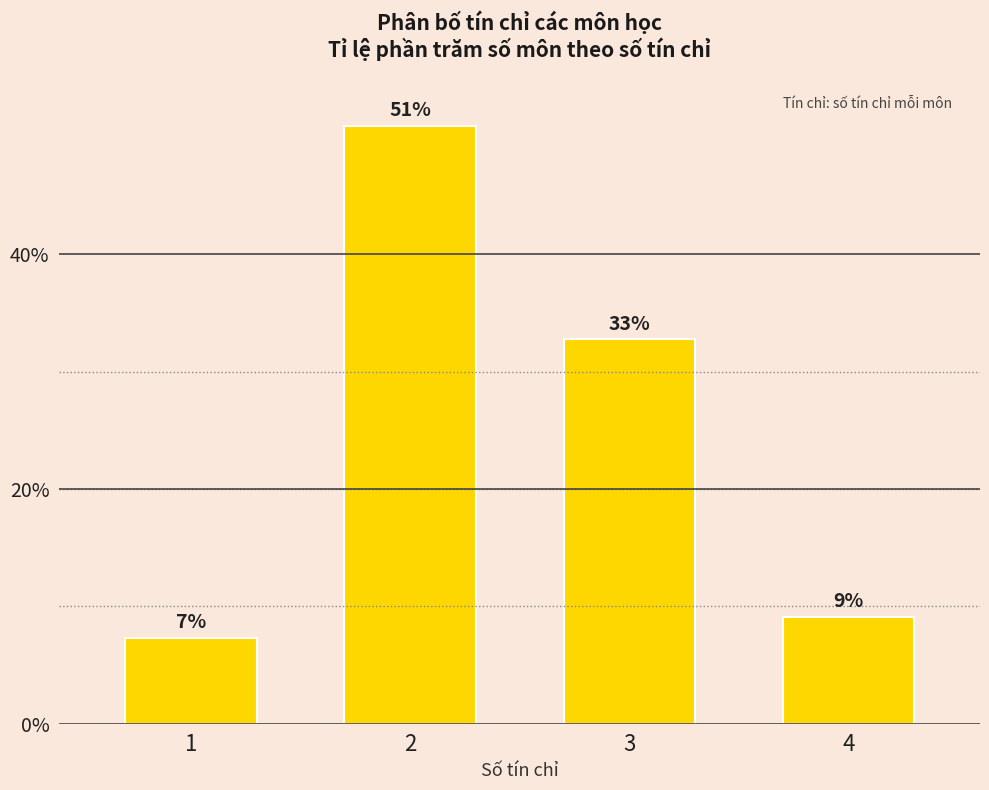

Reading left to right, what are all the values shown in this chart?

1=7.3	2=50.9	3=32.7	4=9.1